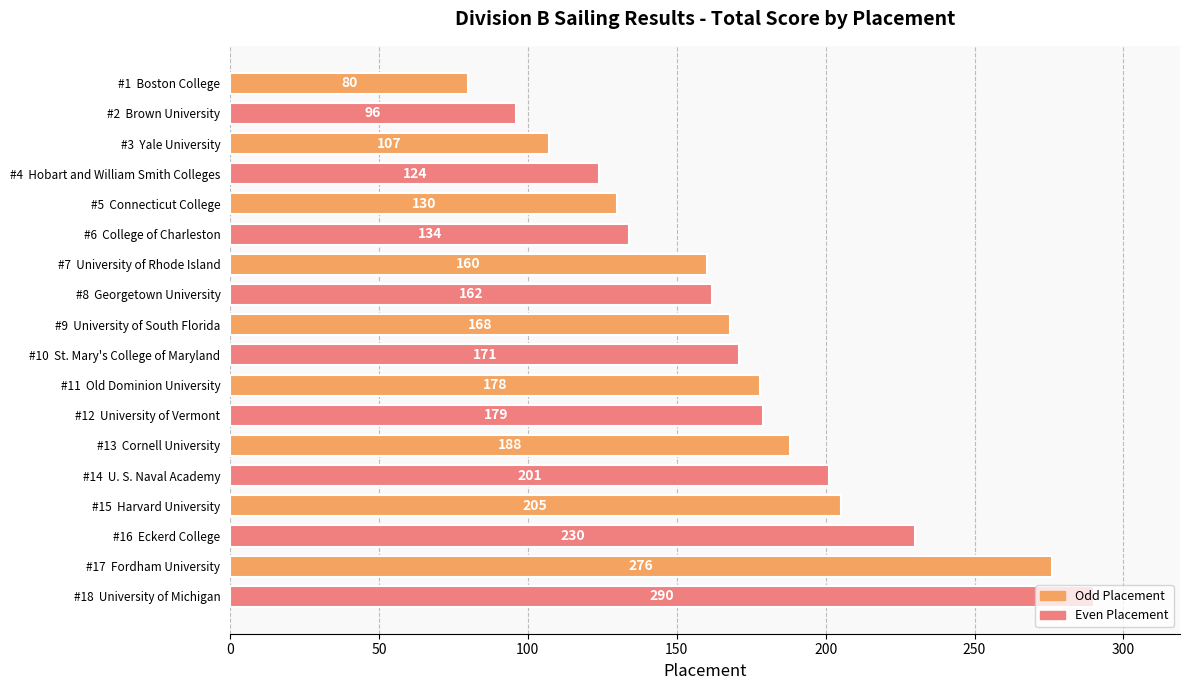

The value at #18  University of Michigan is 290. True or false?

True